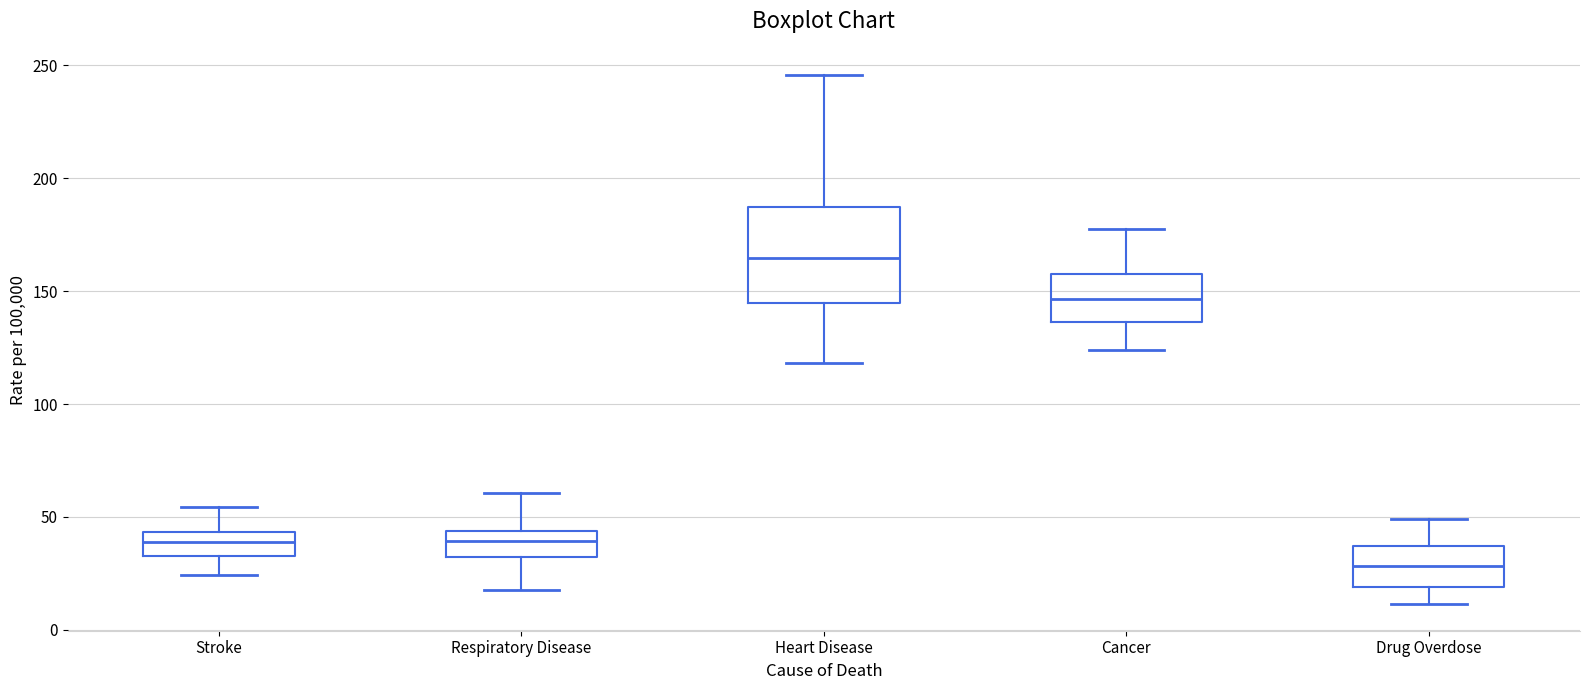

Reading left to right, transcribe this box plot: for each box, give where its median line is, the range the box spans, and where its two whiskers end, as read against the y-axis. The values are not printed on the chart, so give them approximately, as read against the axis.

Stroke: median 40, box 35 to 45, whiskers 25 to 55
Respiratory Disease: median 40, box 30 to 45, whiskers 20 to 60
Heart Disease: median 165, box 145 to 185, whiskers 120 to 245
Cancer: median 145, box 135 to 155, whiskers 125 to 175
Drug Overdose: median 30, box 20 to 35, whiskers 10 to 50